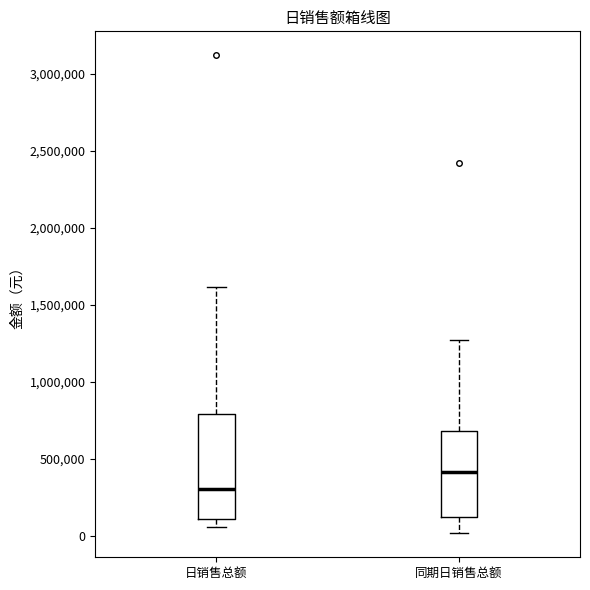

Reading left to right, transcribe this box plot: for each box, give where its median line is, the range the box spans, and where its two whiskers end, as read against the y-axis. The values are not printed on the chart, so give them approximately, as read against the axis.

日销售总额: median 300000, box 100000 to 800000, whiskers 50000 to 1600000
同期日销售总额: median 400000, box 100000 to 700000, whiskers 0 to 1250000